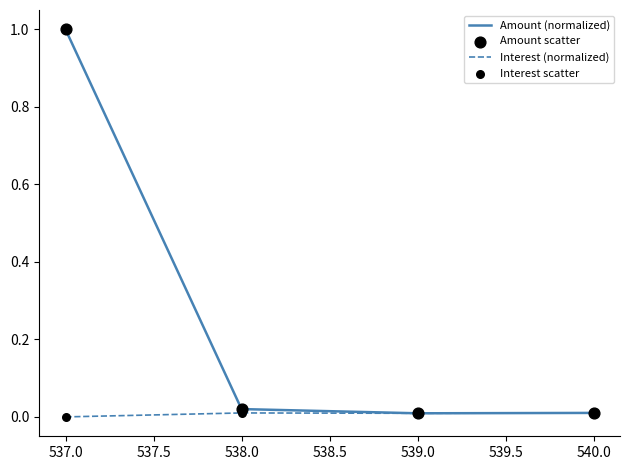

Which series has the largest total across all categories?

Amount (normalized)